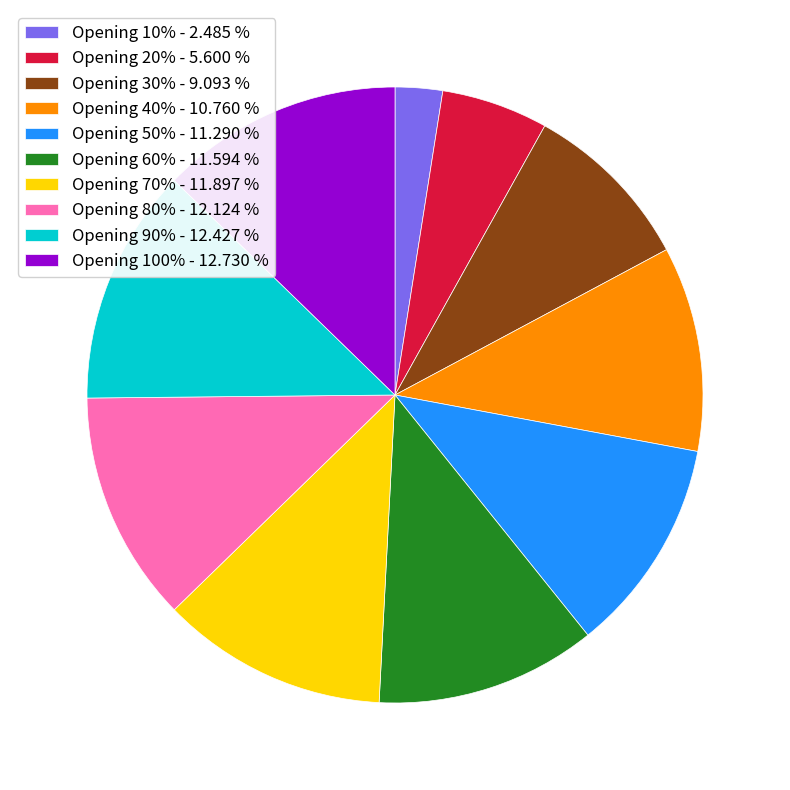

Is Opening 40% - 10.760 % the majority of the pie?

No